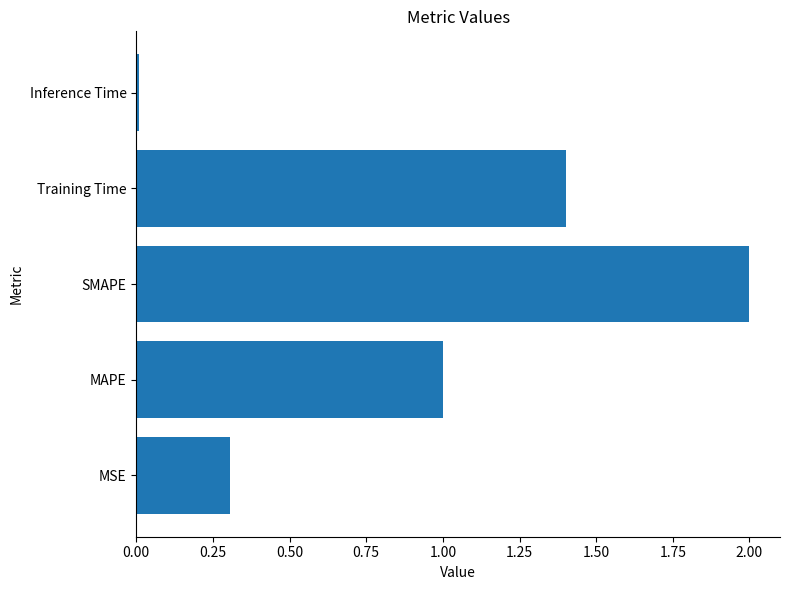

List the labels in order of value, smallest first.

Inference Time, MSE, MAPE, Training Time, SMAPE